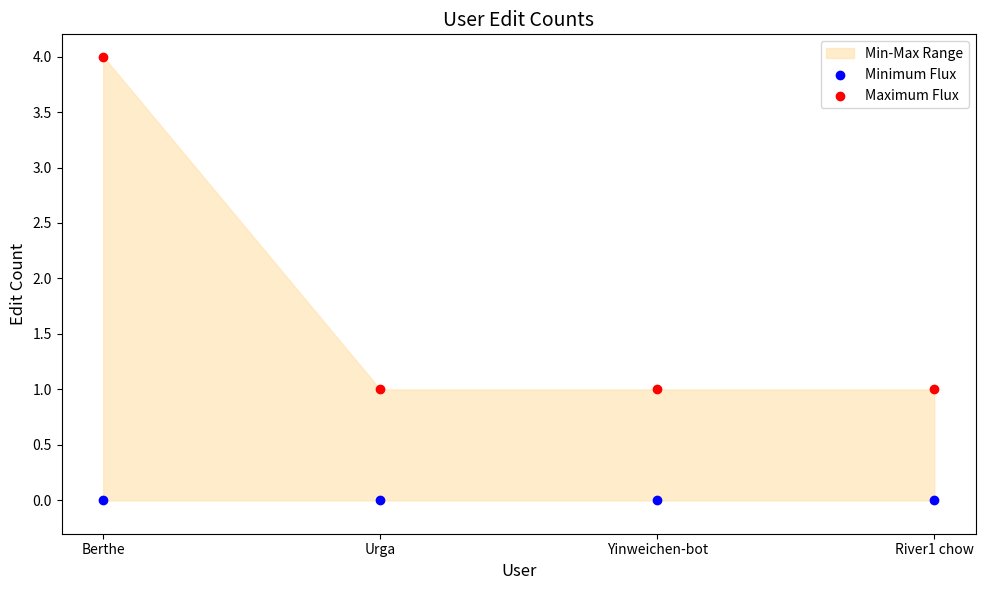

Which series reaches the maximum Y coordinate?

Maximum Flux